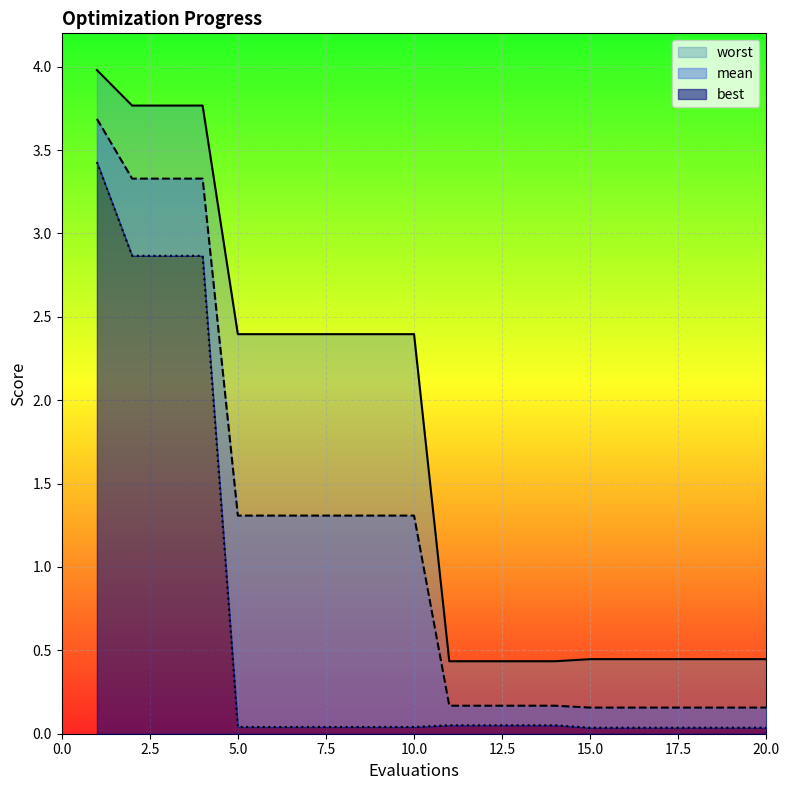

True or false: mean and worst cross at least once.

False